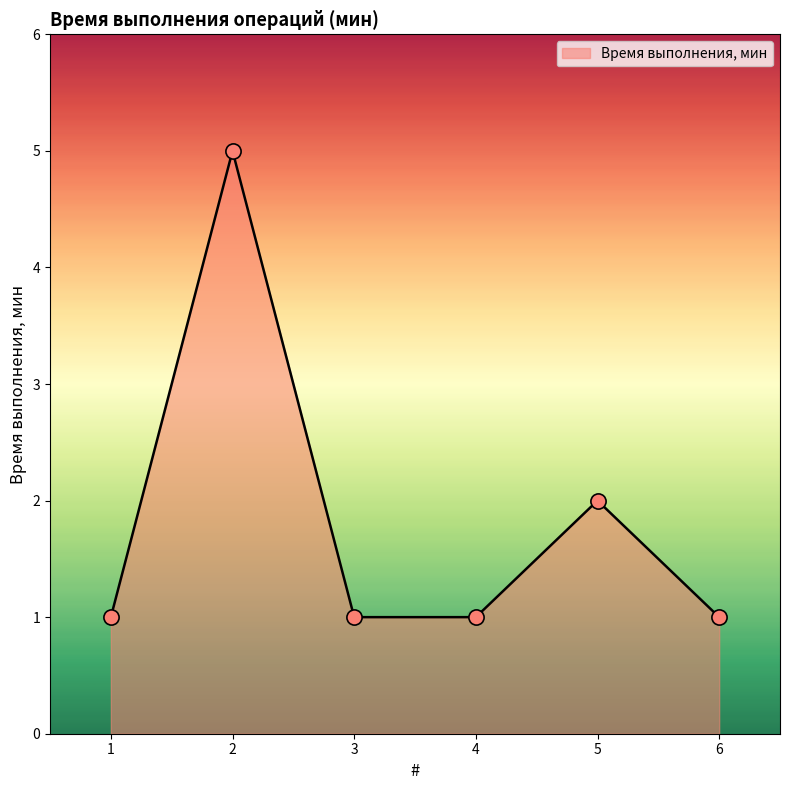

Which has a higher value, 1 or 6?

1